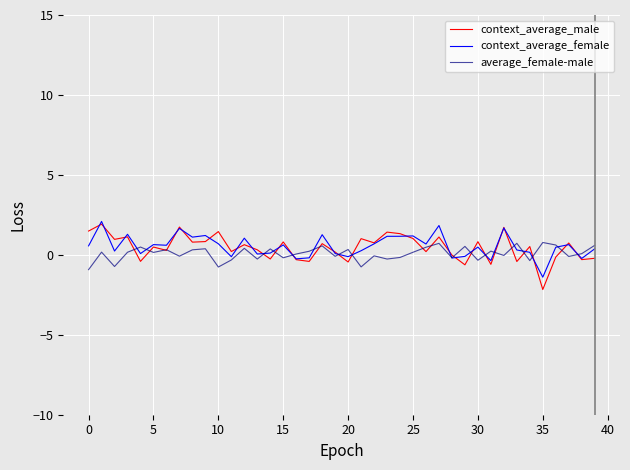

Which series has the largest range (max minus min)?

context_average_male